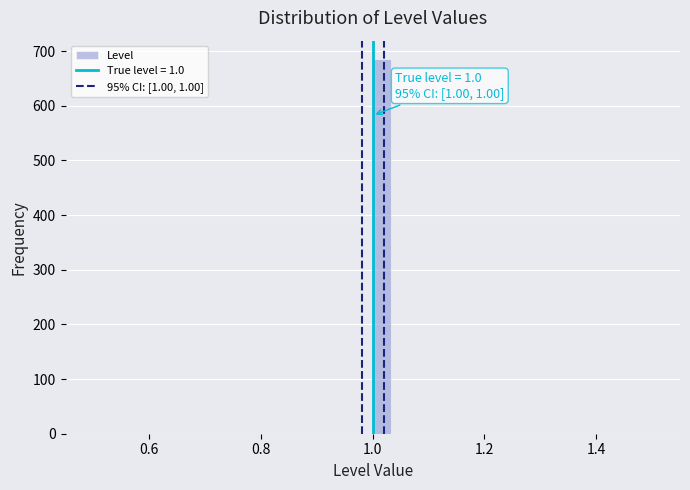

Read against the x-axis, roughly where is the centre of the tallest bar?

1.02